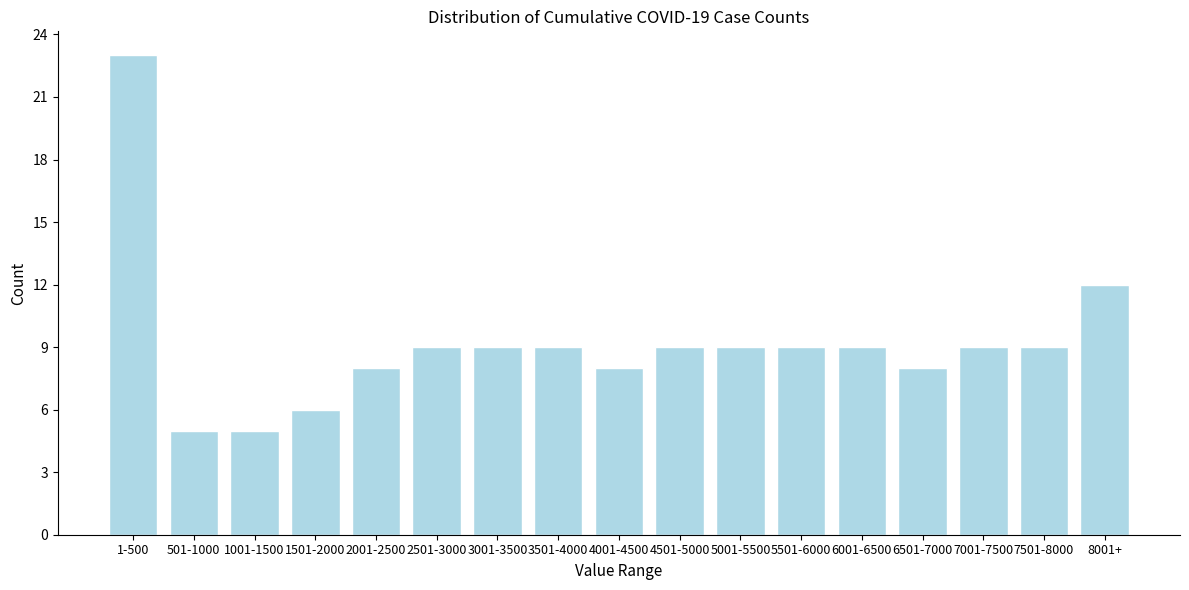

Reading left to right, extract all data points from this chart.

1-500=23	501-1000=5	1001-1500=5	1501-2000=6	2001-2500=8	2501-3000=9	3001-3500=9	3501-4000=9	4001-4500=8	4501-5000=9	5001-5500=9	5501-6000=9	6001-6500=9	6501-7000=8	7001-7500=9	7501-8000=9	8001+=12